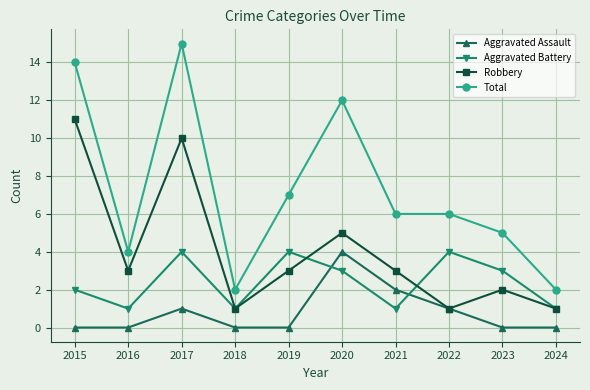

At how many categories does at least one series exceed 1?

10